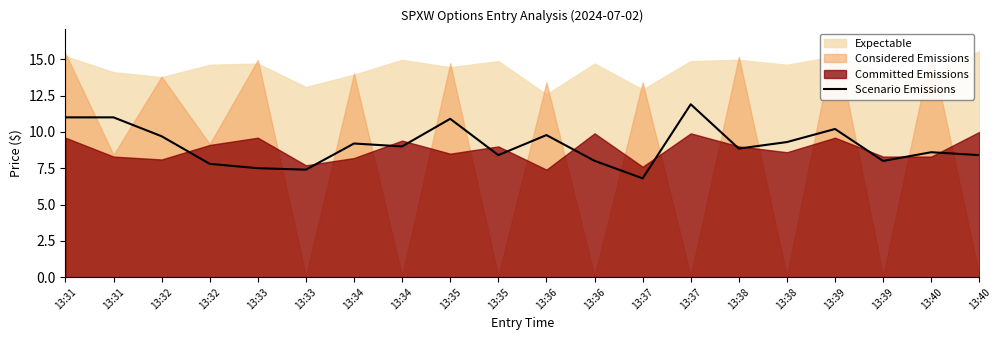

Count the number of categories in the chart.

20